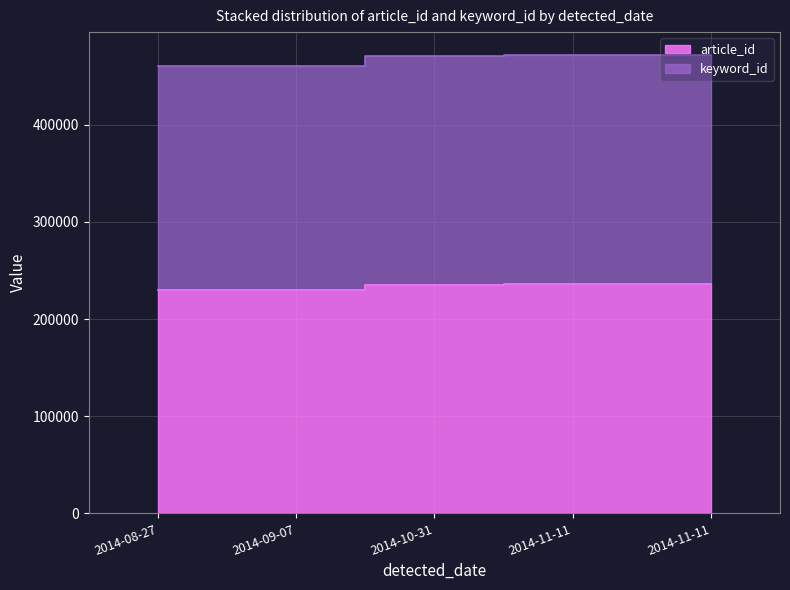

Which series has the widest spread of values?

keyword_id